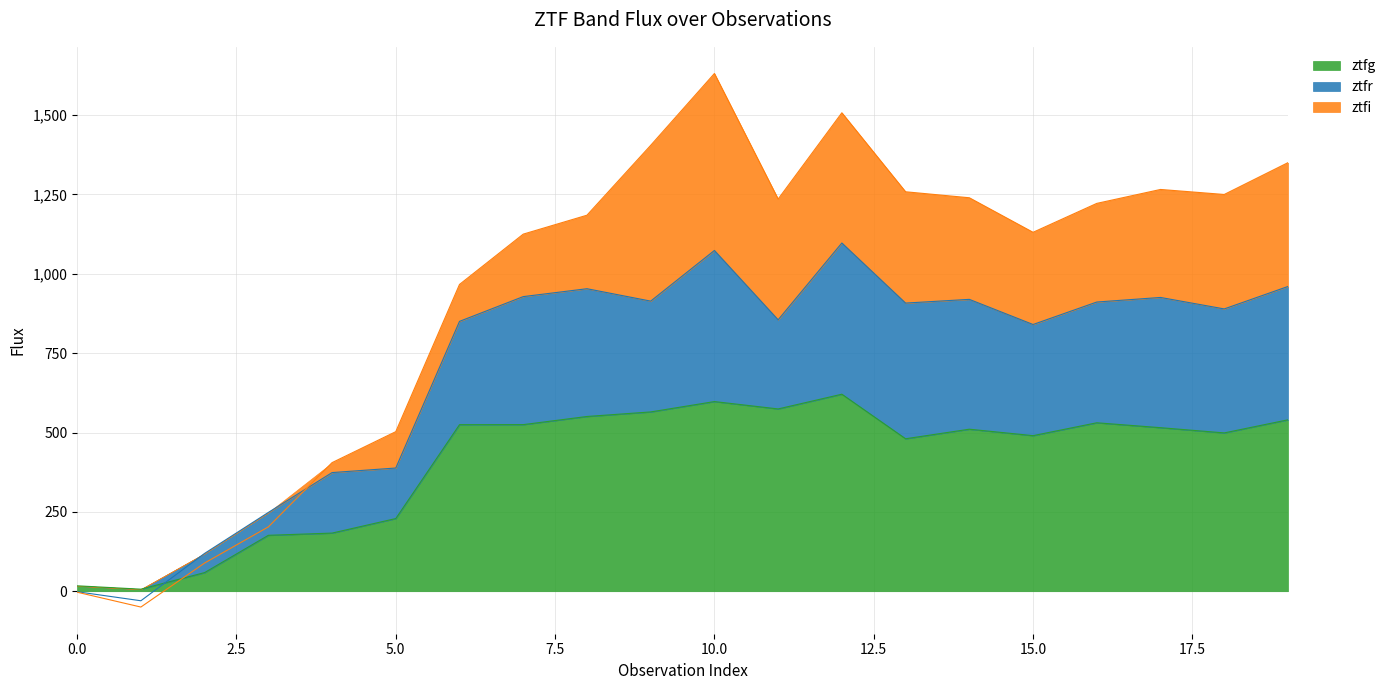

At which category does ztfg reach its first local valley?

1